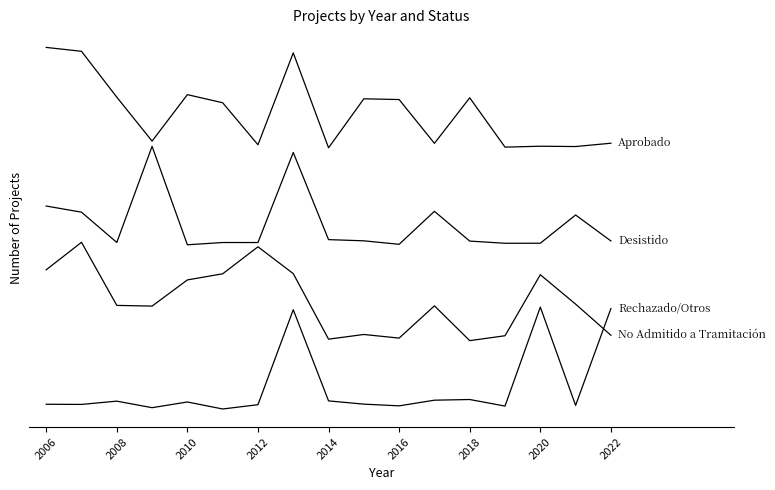

What is the greatest value displayed?

3.6